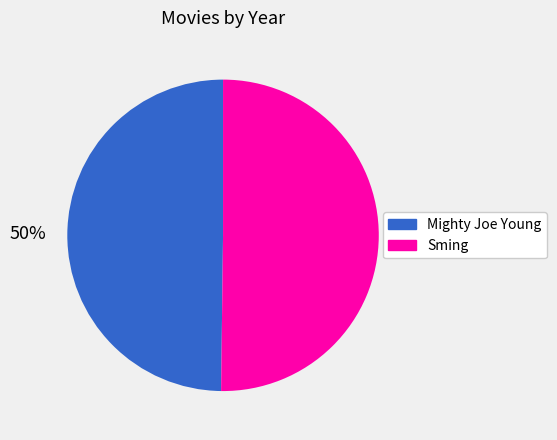

To the nearest percent, what portion does Sming represent?

50%